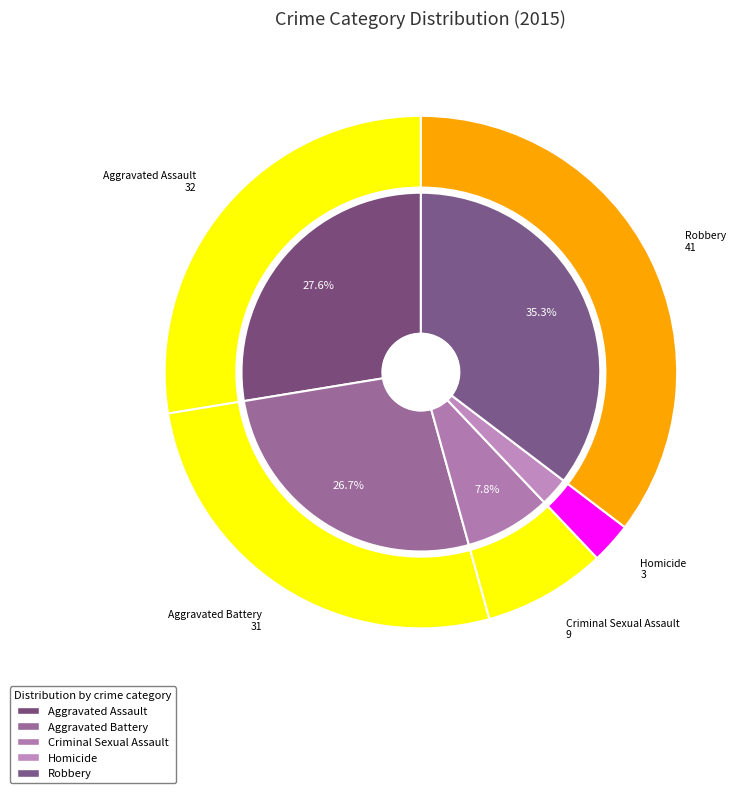

What percentage do Aggravated Battery and Homicide together represent?

29.3%